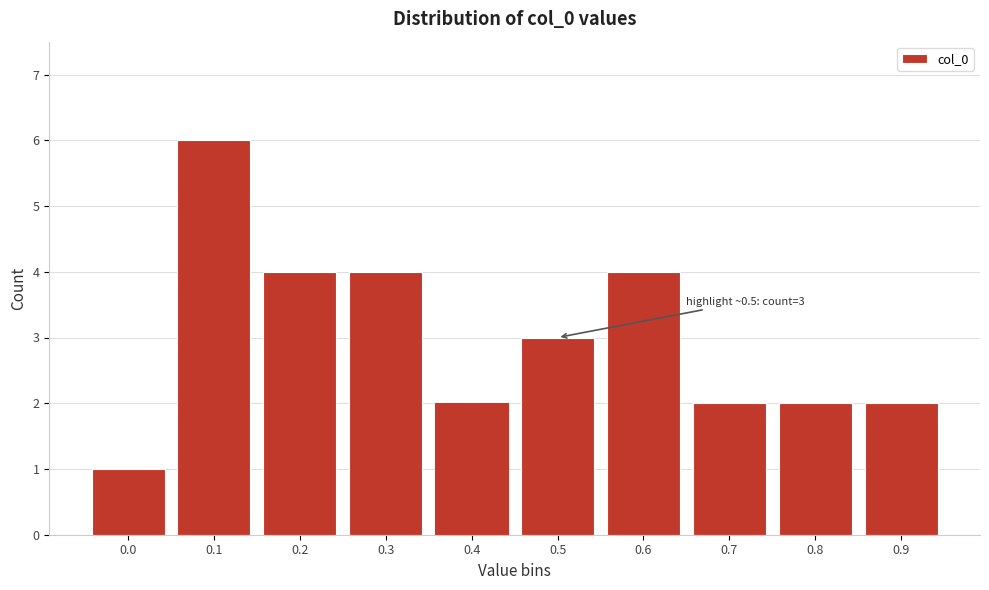

Reading left to right, list all the values displayed in this chart.

1	6	4	4	2	3	4	2	2	2